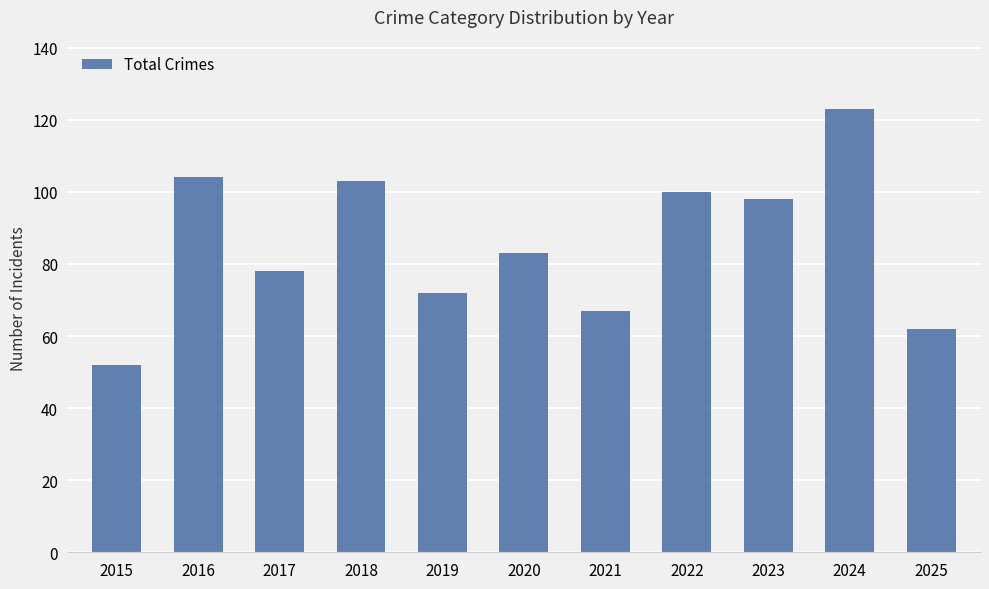

At which category does the chart reach its minimum across all series?

2015